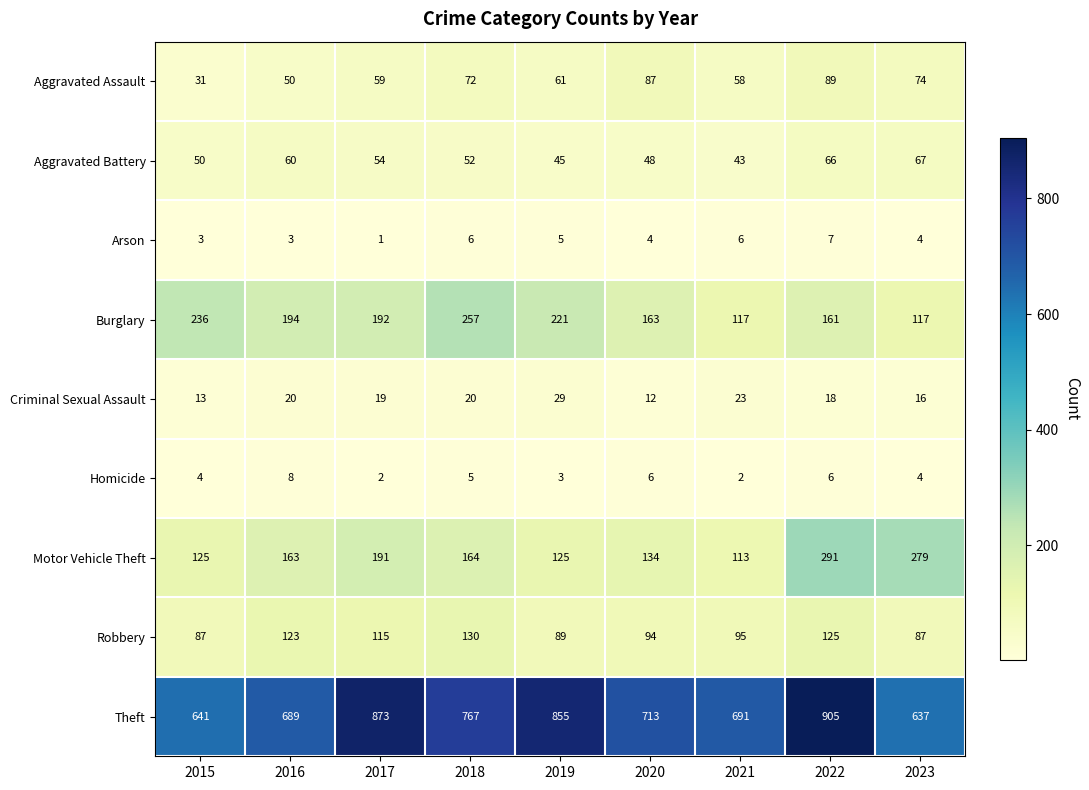

What is the total value across all series at 2017?

1506